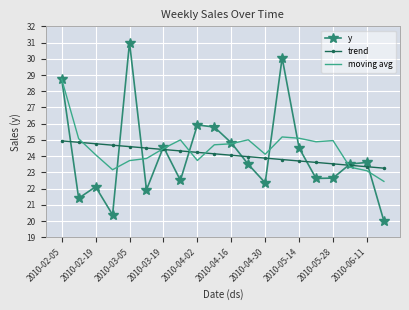

Rank the series by their maximum value, from lowest to highest.

trend, moving avg, y